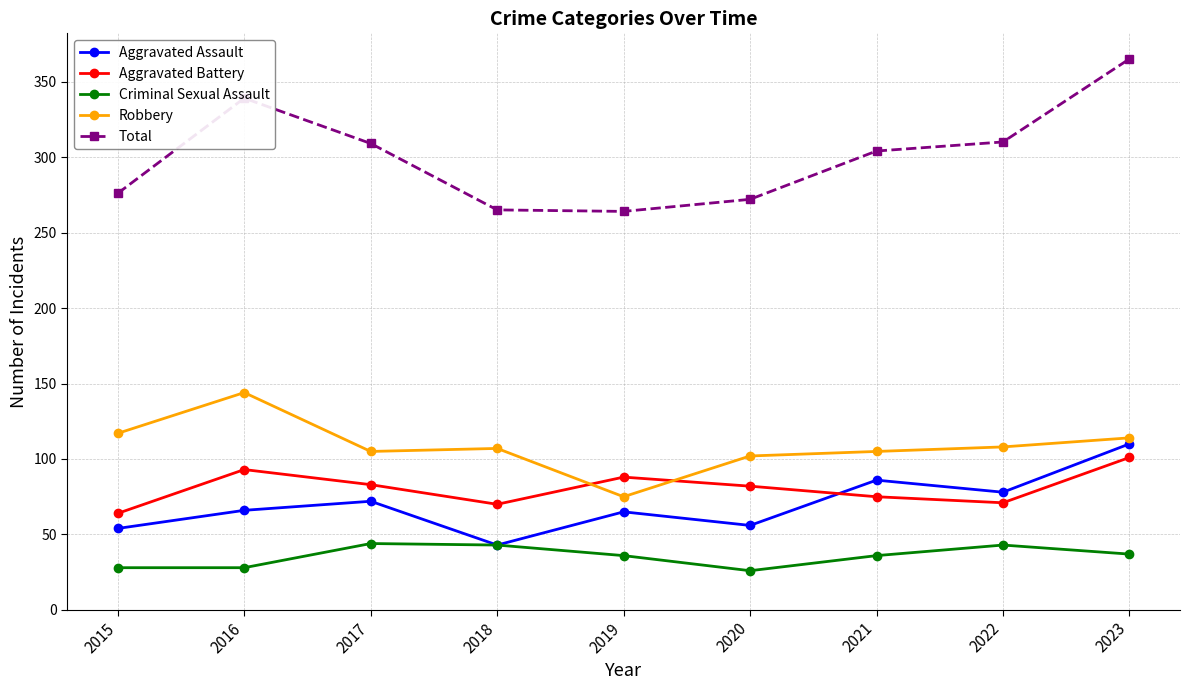

True or false: Total has a value of 392 at 2018.

False